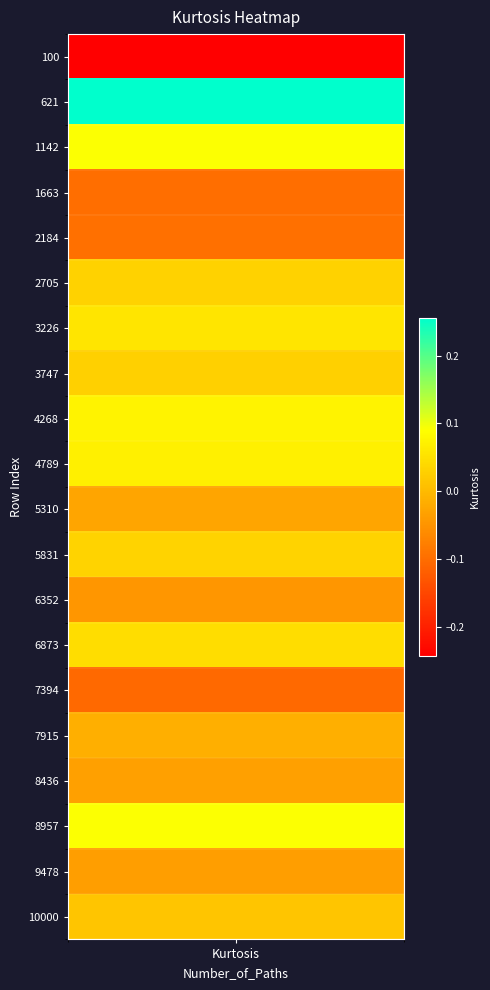

Reading right to left, what are all the values shown in this chart?

19=0.0	18=-0.0	17=0.1	16=-0.0	15=-0.0	14=-0.1	13=0.0	12=-0.0	11=0.0	10=-0.0	9=0.1	8=0.1	7=0.0	6=0.1	5=0.0	4=-0.1	3=-0.1	2=0.1	1=0.3	0=-0.2